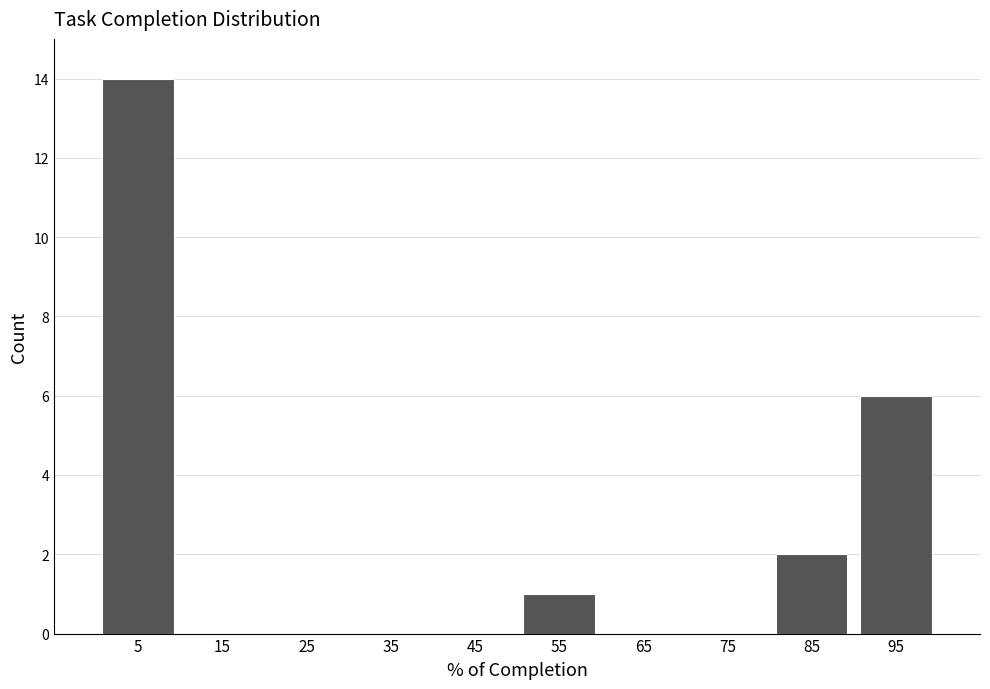

Reading left to right, transcribe this chart: for each bar, give the range it covers on the x-axis and its height. The values are not printed on the chart, so give them approximately, as read against the axis.

0 to 10: 14
10 to 20: 0
20 to 30: 0
30 to 40: 0
40 to 50: 0
50 to 60: 1
60 to 70: 0
70 to 80: 0
80 to 90: 2
90 to 100: 6